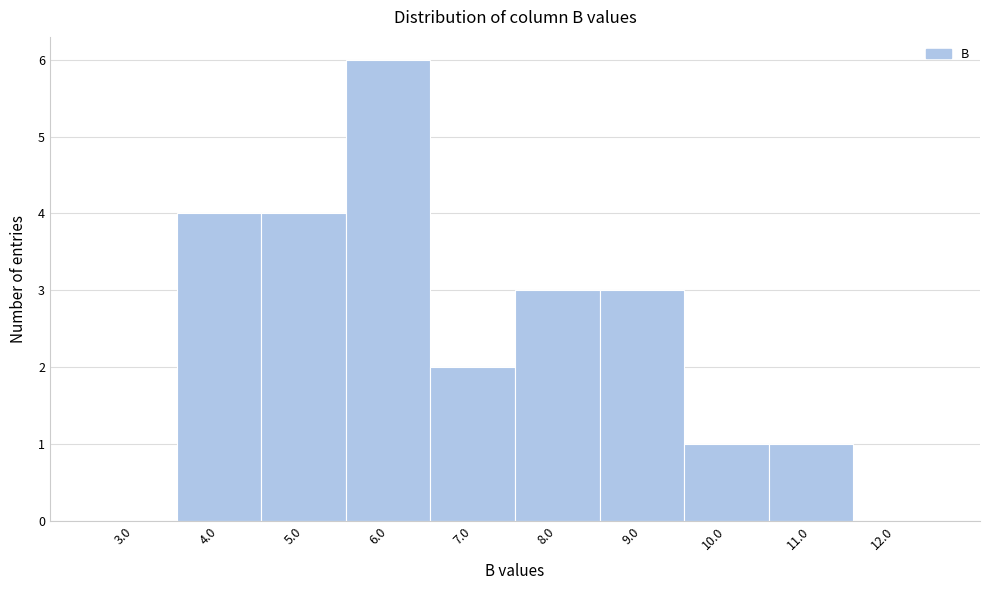

Over which range of the x-axis is the bar tallest?

5.5 to 6.5